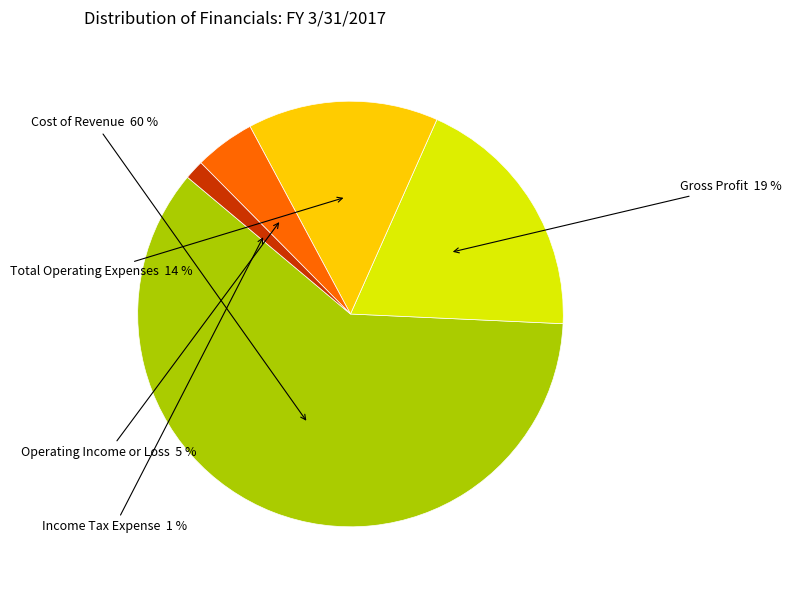

Between Cost of Revenue and Income Tax Expense, which is larger?

Cost of Revenue